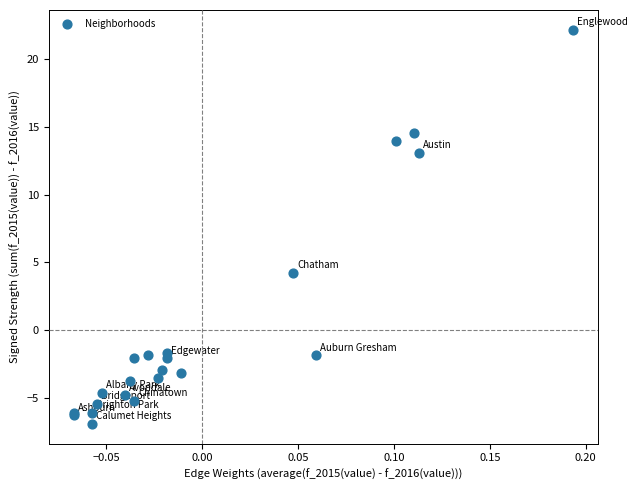

What Y value in the scatter plot is closest to 7?

4.3